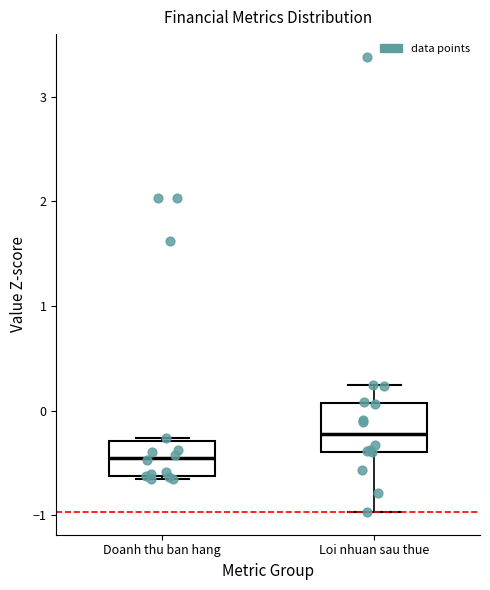

Reading left to right, transcribe this box plot: for each box, give where its median line is, the range the box spans, and where its two whiskers end, as read against the y-axis. The values are not printed on the chart, so give them approximately, as read against the axis.

Doanh thu ban hang: median -0.4, box -0.6 to -0.3, whiskers -0.7 to -0.3
Loi nhuan sau thue: median -0.2, box -0.4 to 0.1, whiskers -1.0 to 0.2